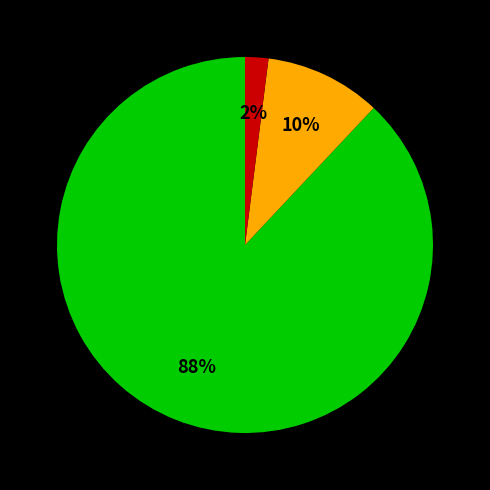

How many slices are in this pie chart?

3